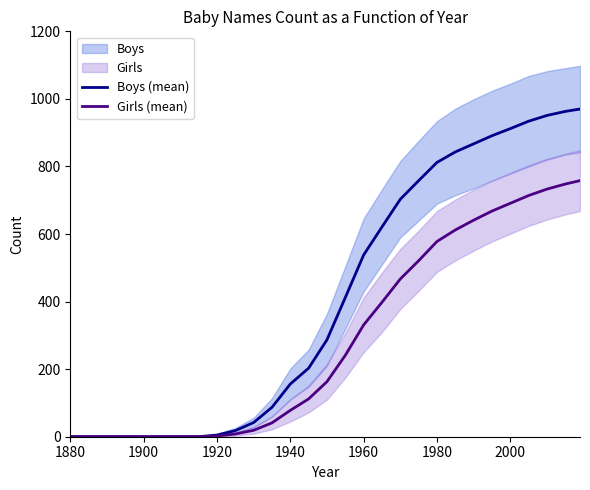

At which label is Boys (mean) closest to 485?

1960